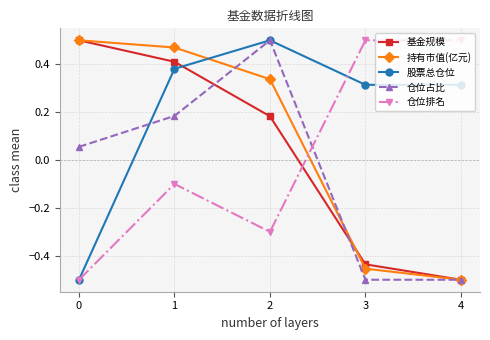

Is the value of 仓位占比 at 0 greater than the value of 股票总仓位 at 0?

Yes